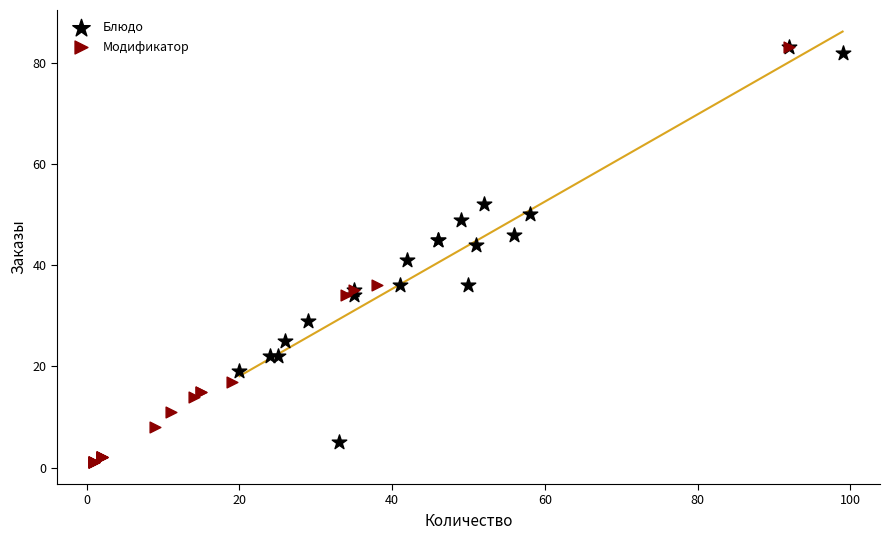

What are all the series names shown in the legend?

Блюдо, Модификатор